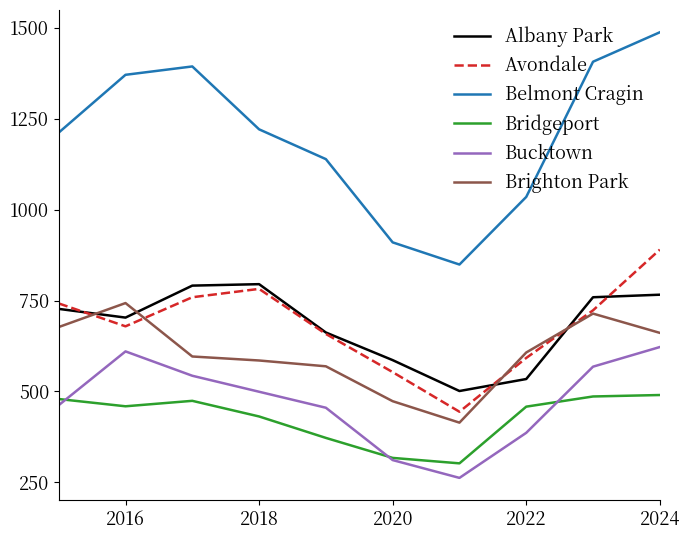

What is the maximum value shown in the chart?

1488